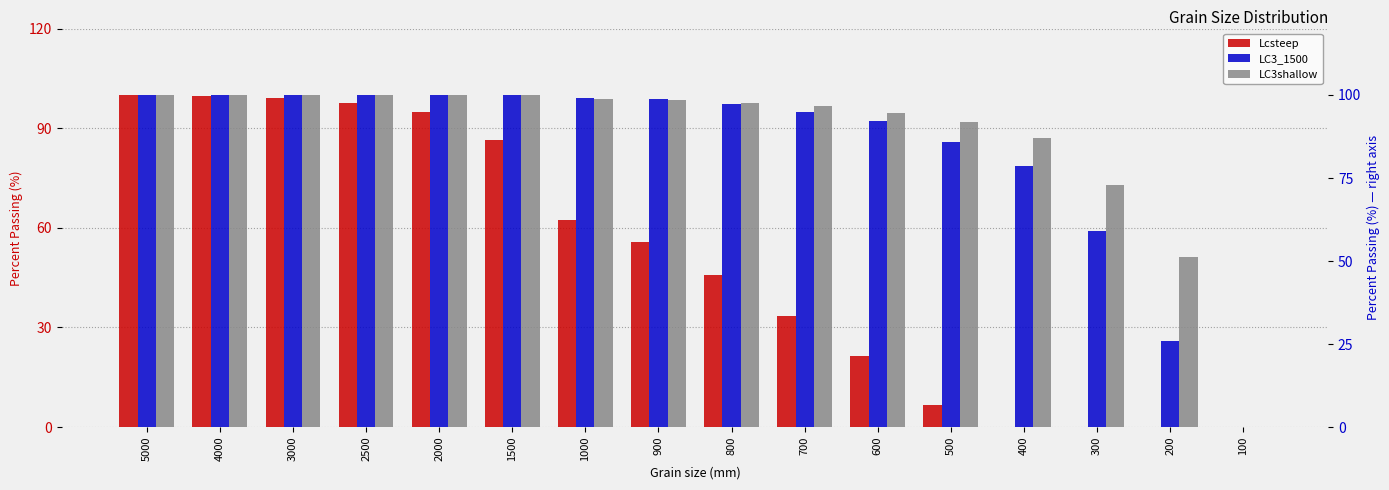

What is the sum of the LC3shallow values at 800 and 600?

192.3